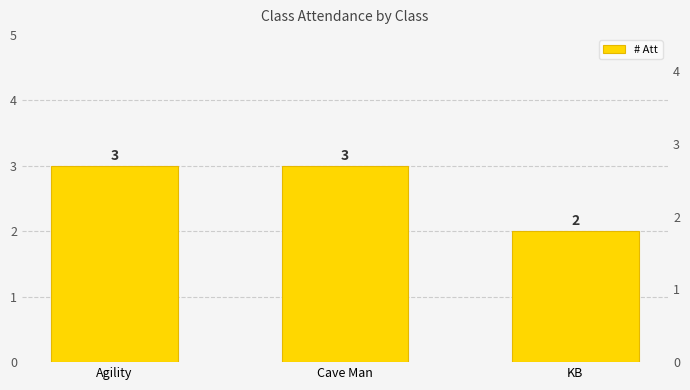

What is the difference between the values at KB and Agility?

1